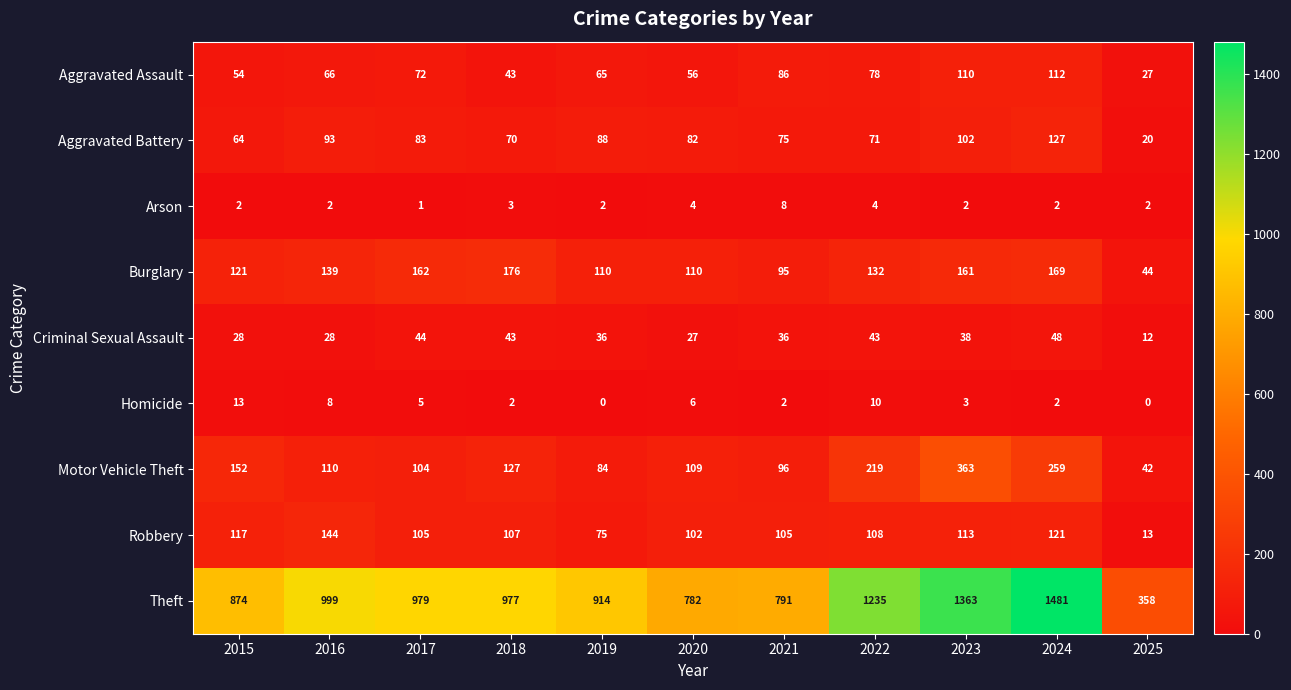

Which category has the highest value in the Motor Vehicle Theft series?

2023